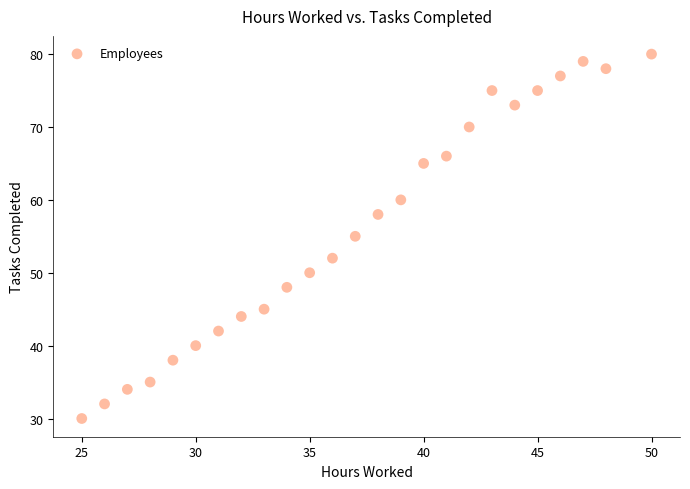

What is the range of Y values (max minus min)?

50